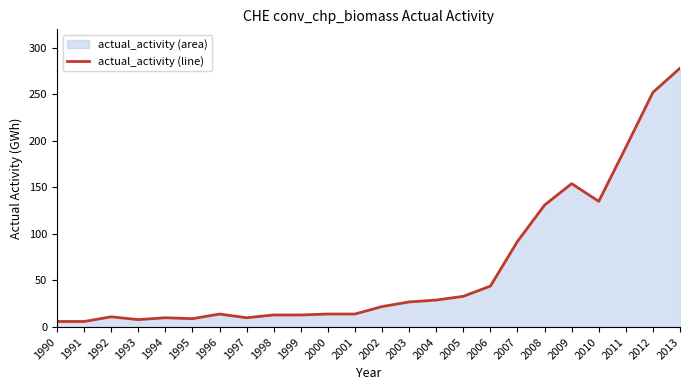

Reading left to right, transcribe all the data shown in this chart.

1990=6	1991=6	1992=11	1993=8	1994=10	1995=9	1996=14	1997=10	1998=13	1999=13	2000=14	2001=14	2002=22	2003=27	2004=29	2005=33	2006=44	2007=92	2008=131	2009=154	2010=135	2011=193	2012=252	2013=278